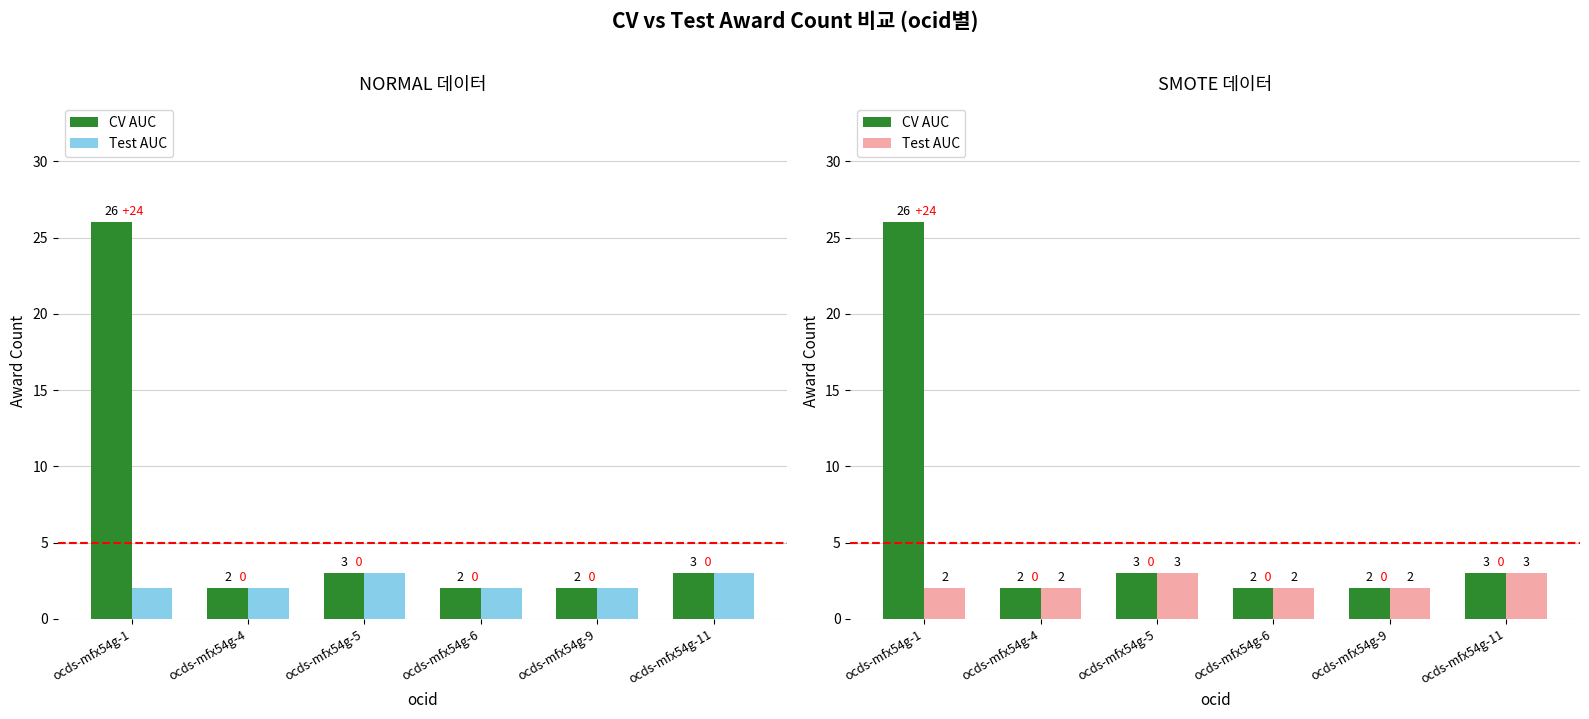

Where does the CV AUC series first go above 3?

ocds-mfx54g-1